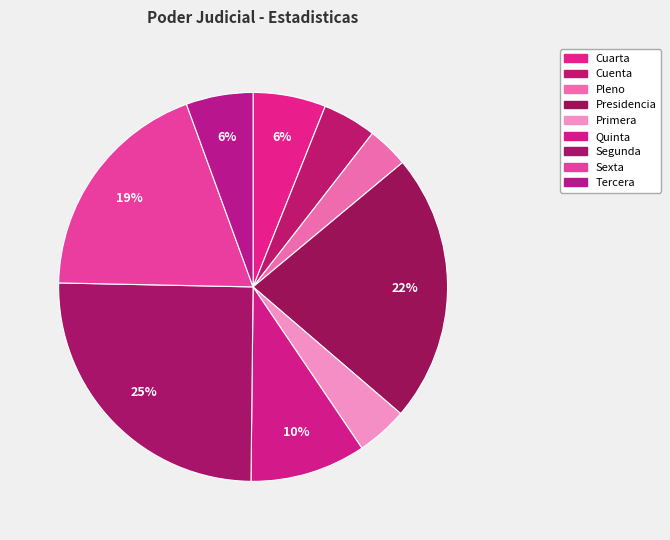

How many slices are in this pie chart?

9